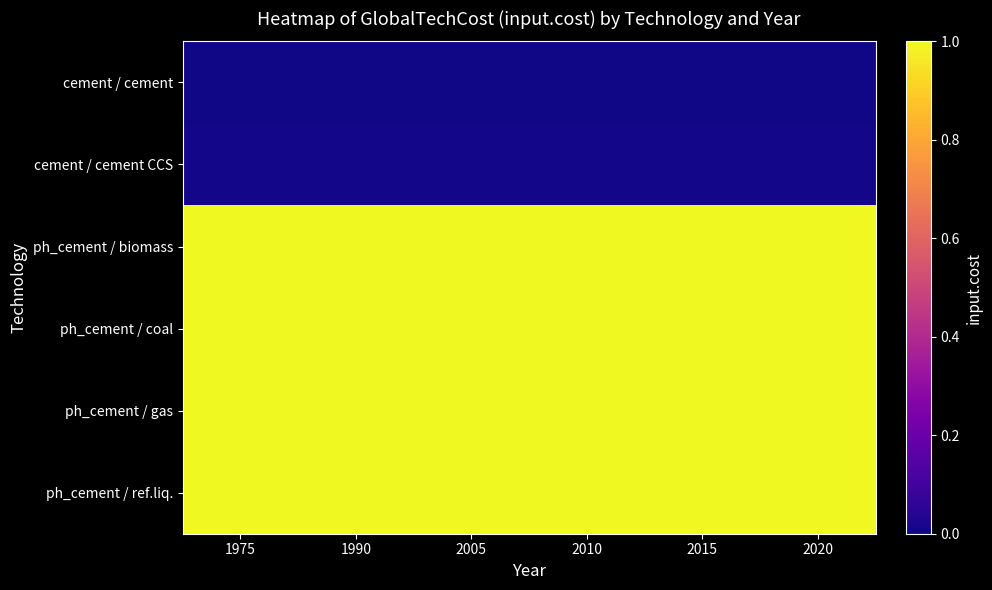

At which category does the chart reach its peak across all series?

1975